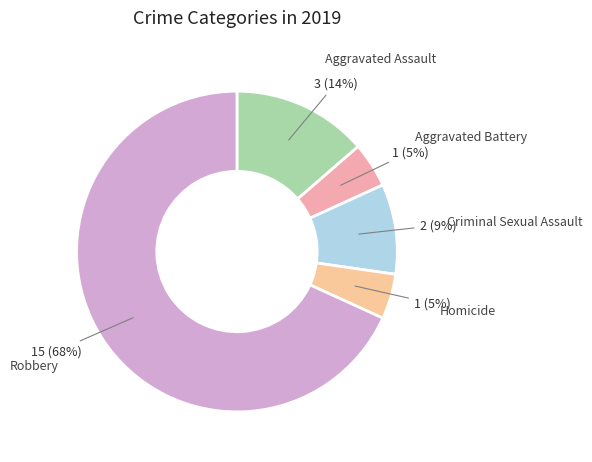

To the nearest percent, what is the combined percentage of Aggravated Assault and Criminal Sexual Assault?

23%